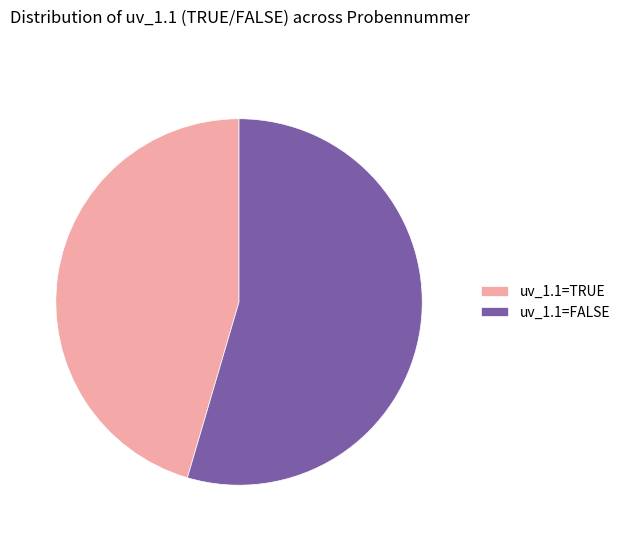

What is the ratio of the value at uv_1.1=TRUE to the value at uv_1.1=FALSE?

0.8